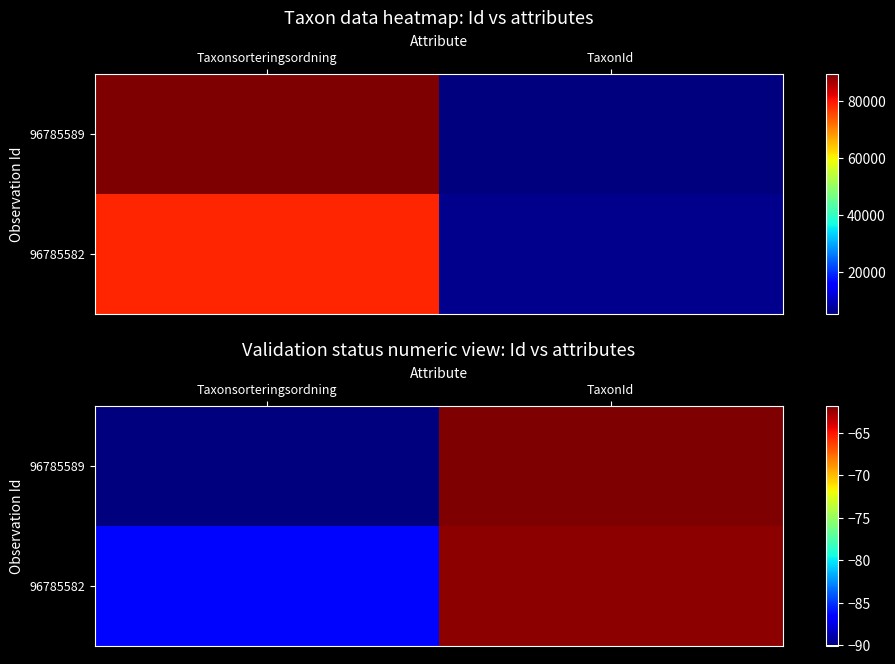

What is the sum of the 96785589 values at TaxonId and Taxonsorteringsordning?

-151.8